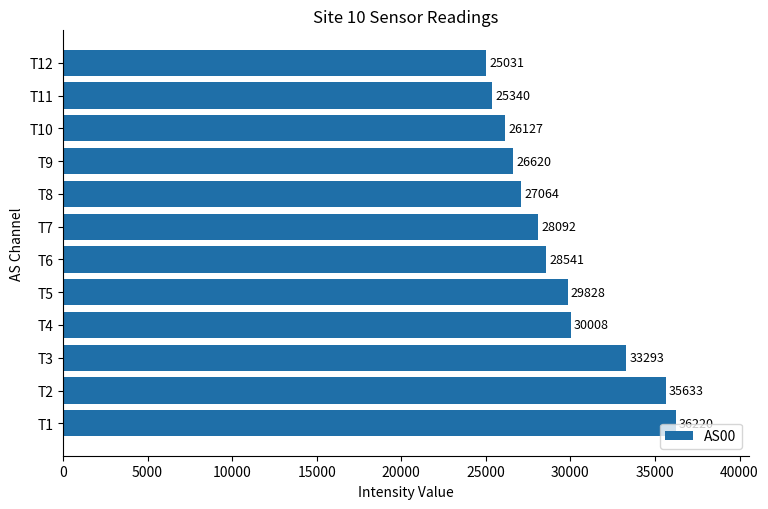

List the labels in order of value, largest first.

T1, T2, T3, T4, T5, T6, T7, T8, T9, T10, T11, T12